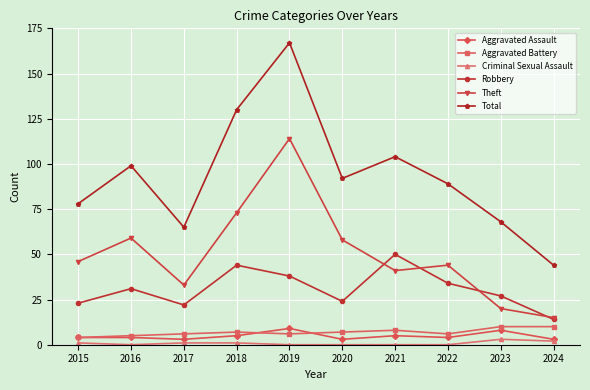

Which category has the highest value in the Robbery series?

2021